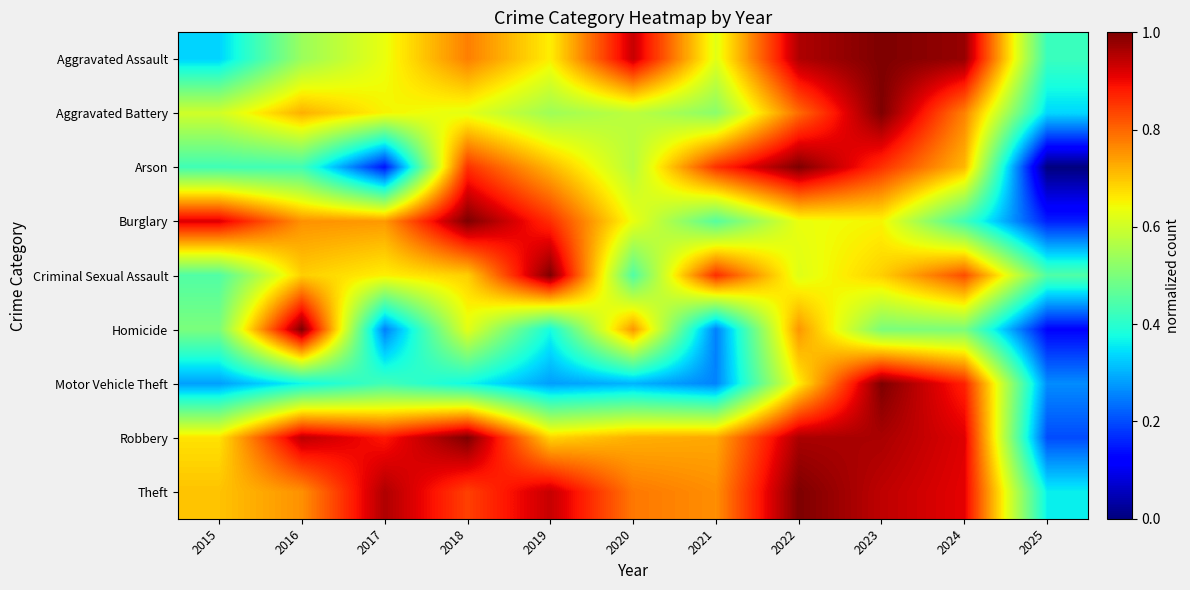

Between 2016 and 2022, which series saw the biggest shift?

Arson